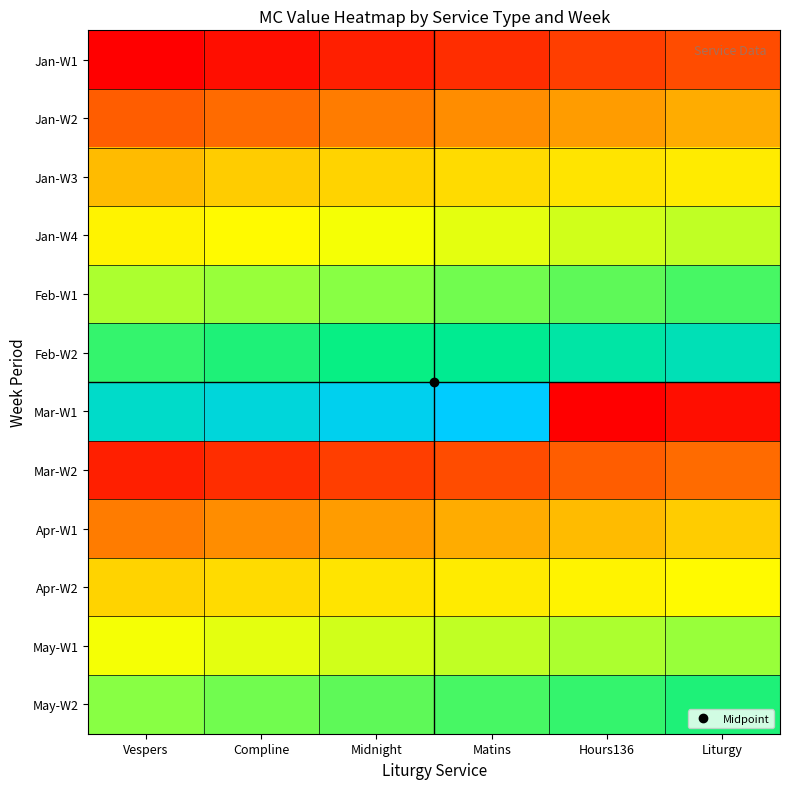

Which has a higher value, Compline or Midnight?

Midnight